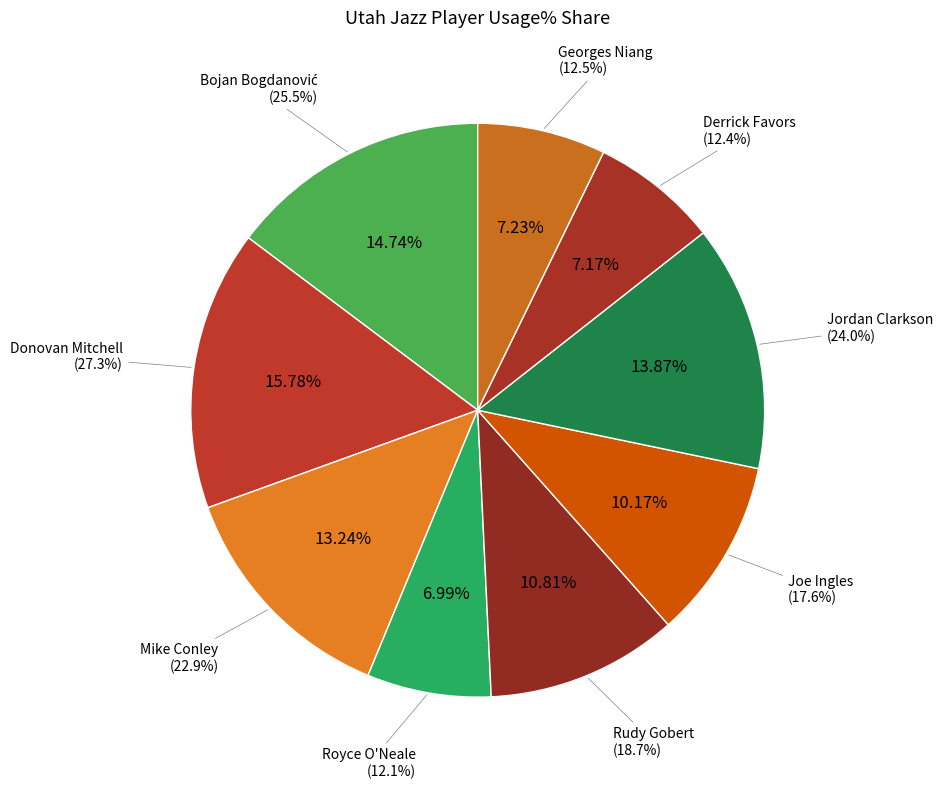

Is Bojan Bogdanović the majority of the pie?

No